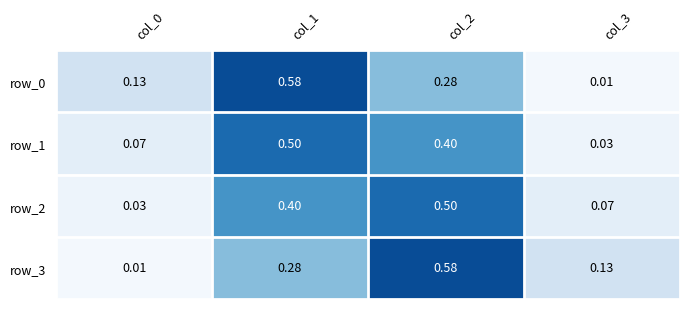

True or false: row_1 has a value of 0.0 at col_0.

False